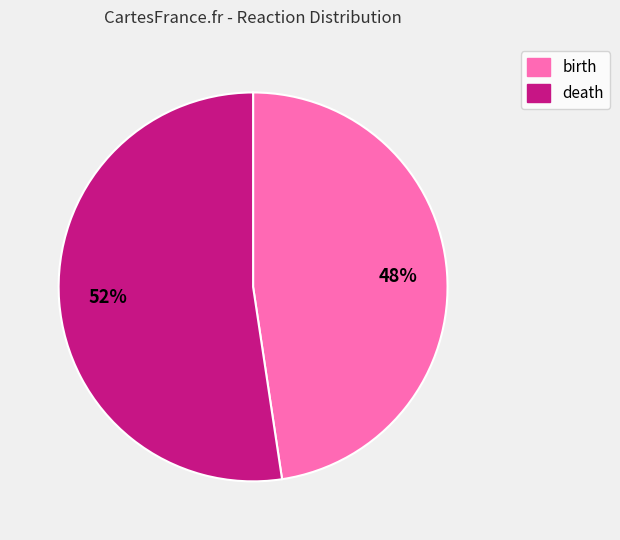

The death slice represents 59% of the pie. True or false?

False